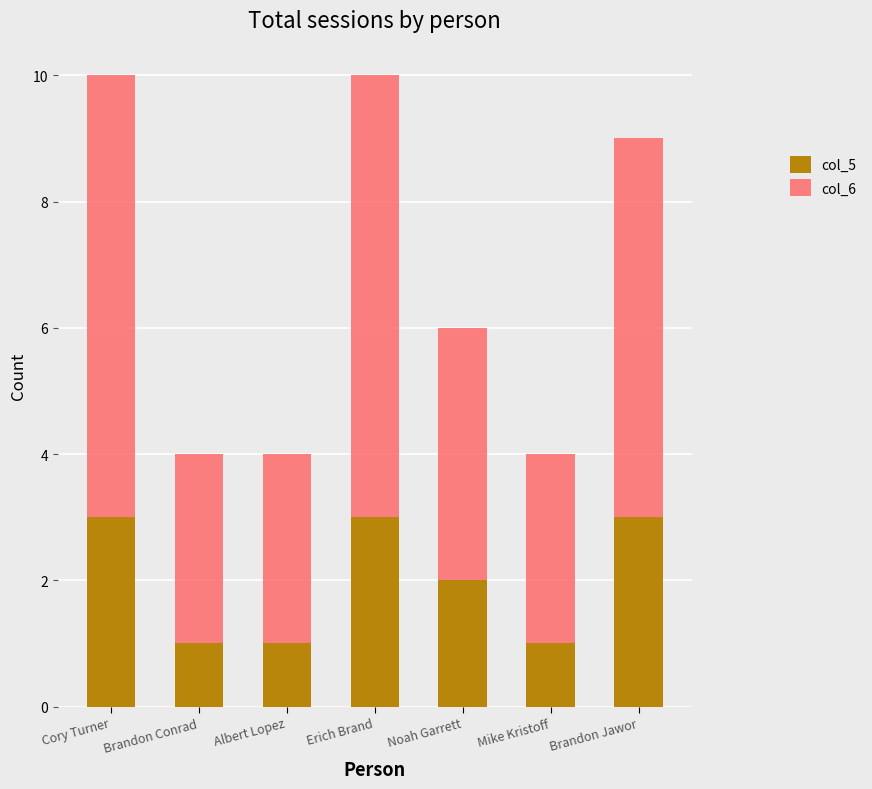

Reading left to right, list the values for the col_5 series.

Cory Turner=3	Brandon Conrad=1	Albert Lopez=1	Erich Brand=3	Noah Garrett=2	Mike Kristoff=1	Brandon Jawor=3